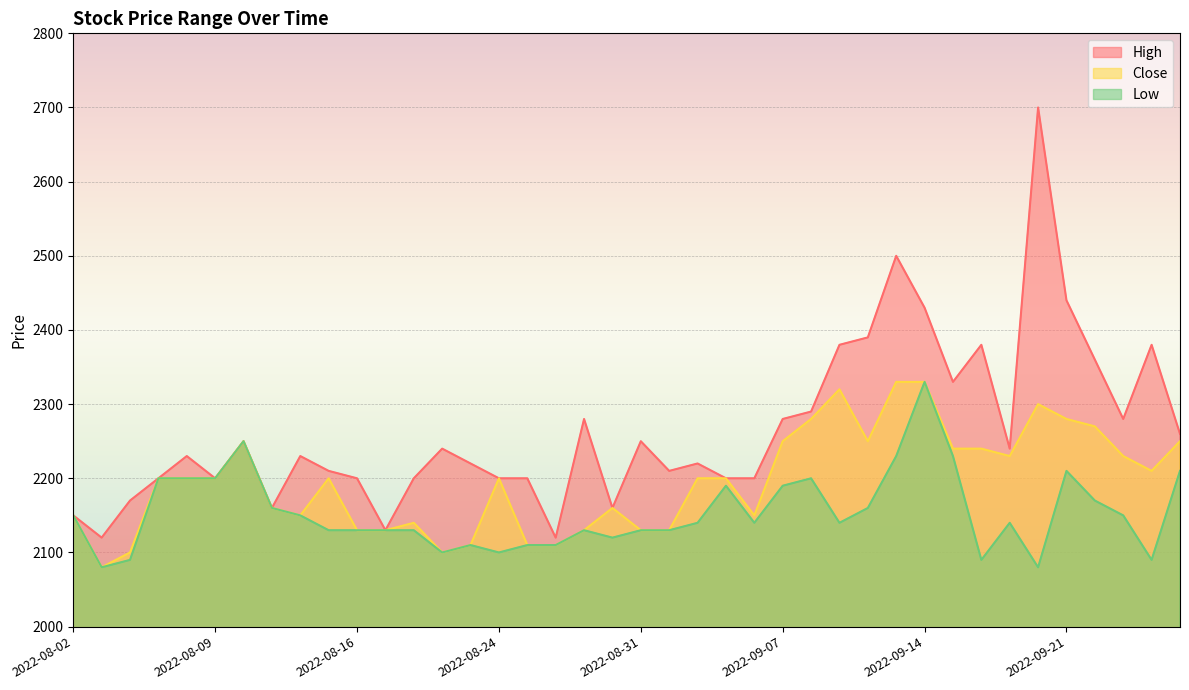

Where does the Close series first go above 2200?

2022-08-10